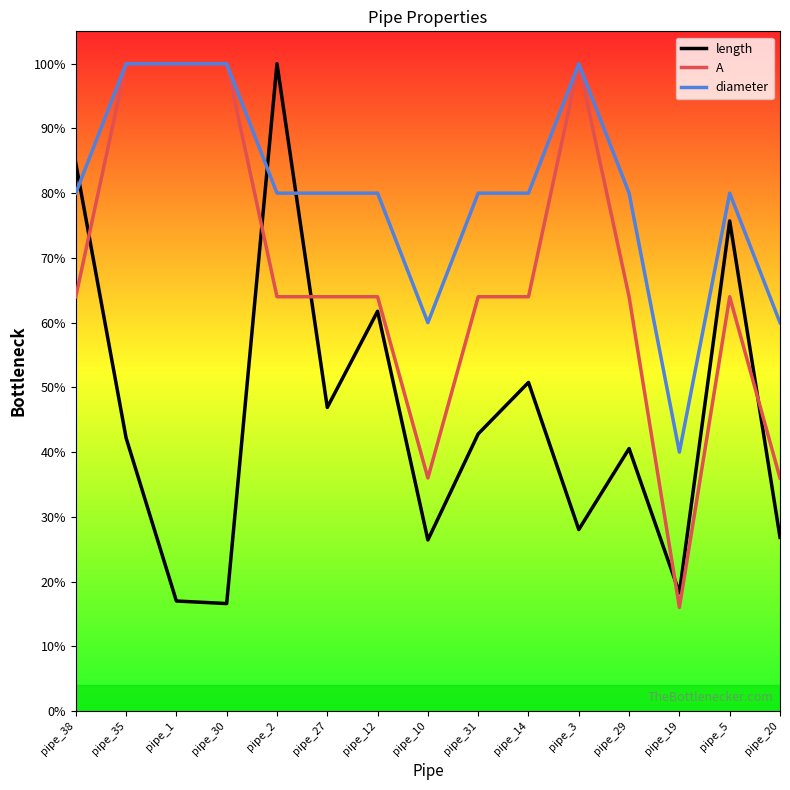

Where is diameter nearest to the value 0?

pipe_19